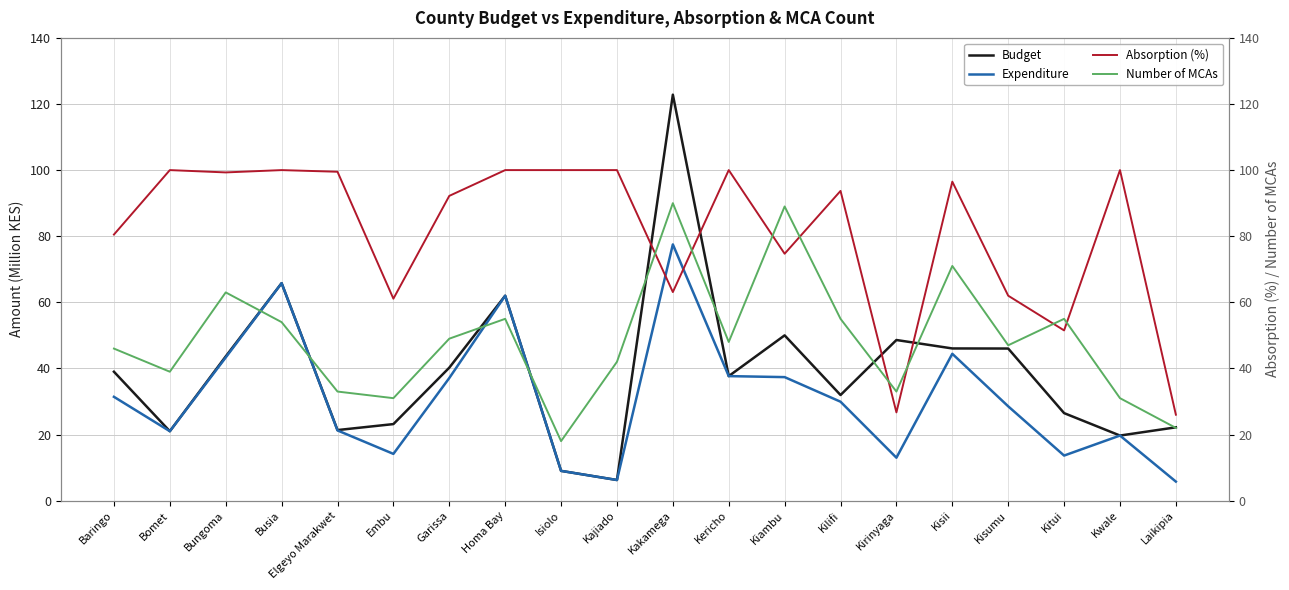

After their last crossing, which series has the higher values: Number of MCAs or Absorption (%)?

Absorption (%)